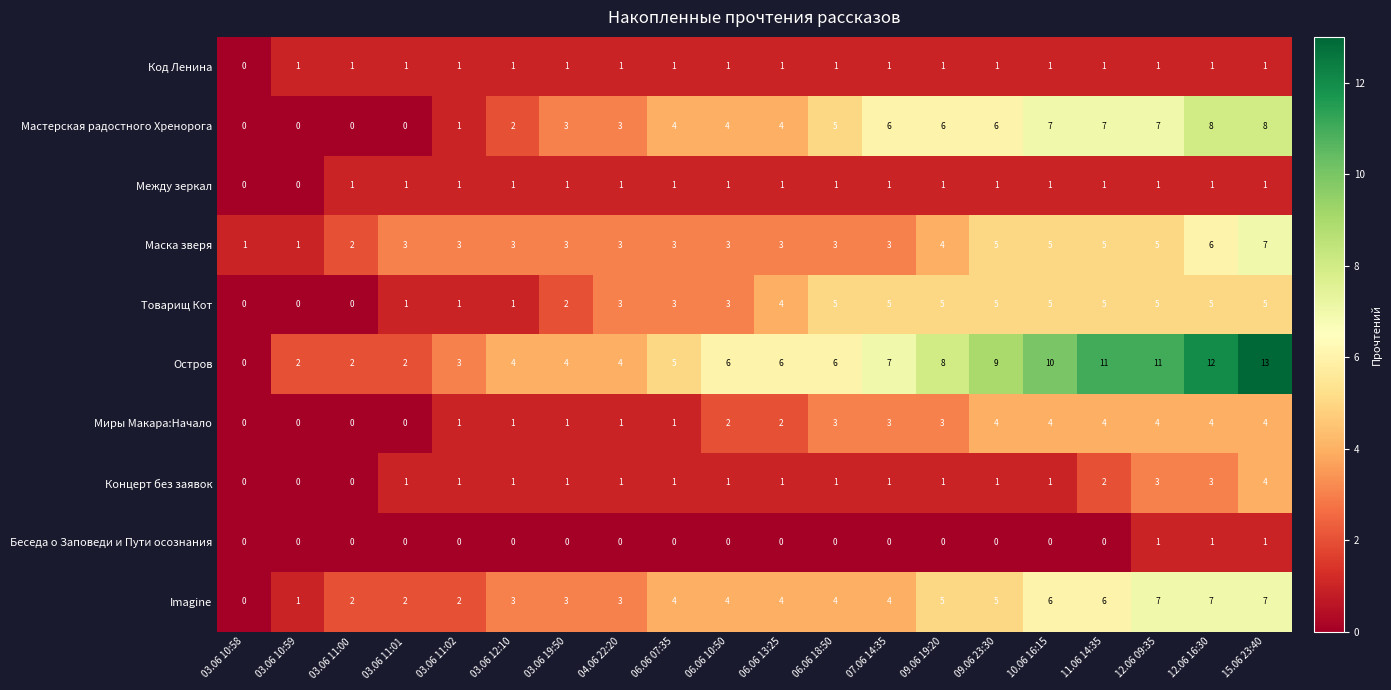

Which series has the widest spread of values?

Остров